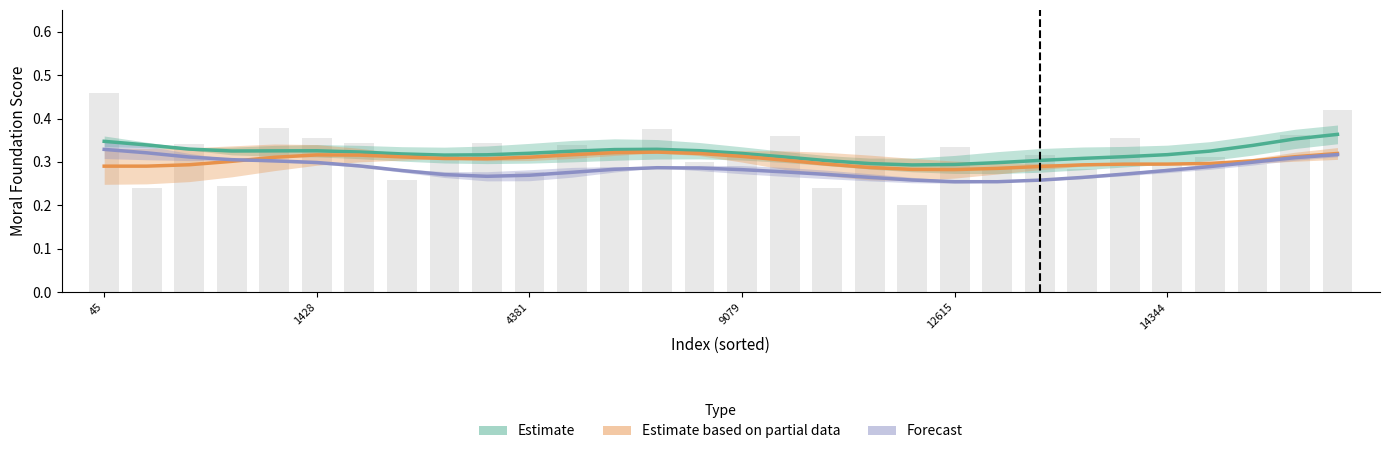

Reading right to left, transcribe all the data shown in this chart.

Estimate: 0.4	0.4	0.3	0.3	0.3	0.3	0.3	0.3	0.3	0.3	0.3	0.3	0.3	0.3	0.3	0.3	0.3	0.3	0.3	0.3	0.3	0.3	0.3	0.3	0.3	0.3	0.3	0.3	0.3	0.3
Estimate based on partial data: 0.3	0.3	0.3	0.3	0.3	0.3	0.3	0.3	0.3	0.3	0.3	0.3	0.3	0.3	0.3	0.3	0.3	0.3	0.3	0.3	0.3	0.3	0.3	0.3	0.3	0.3	0.3	0.3	0.3	0.3
Forecast: 0.3	0.3	0.3	0.3	0.3	0.3	0.3	0.3	0.3	0.3	0.3	0.3	0.3	0.3	0.3	0.3	0.3	0.3	0.3	0.3	0.3	0.3	0.3	0.3	0.3	0.3	0.3	0.3	0.3	0.3